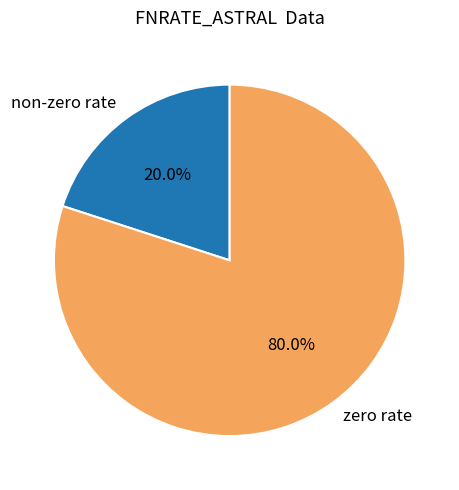

How many segments does this pie chart have?

2